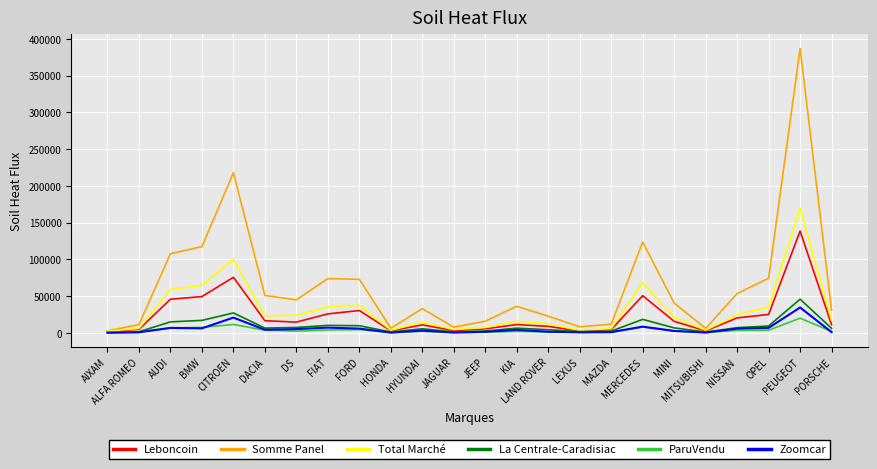

Is it true that Total Marché equals 10261 at DACIA?

False